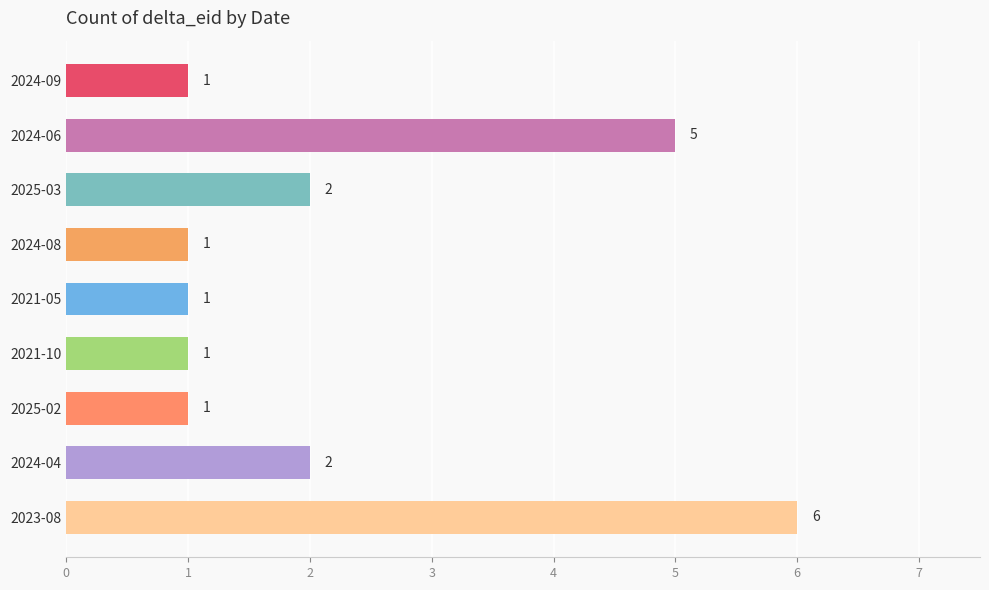

Reading bottom to top, list all the values displayed in this chart.

6	2	1	1	1	1	2	5	1